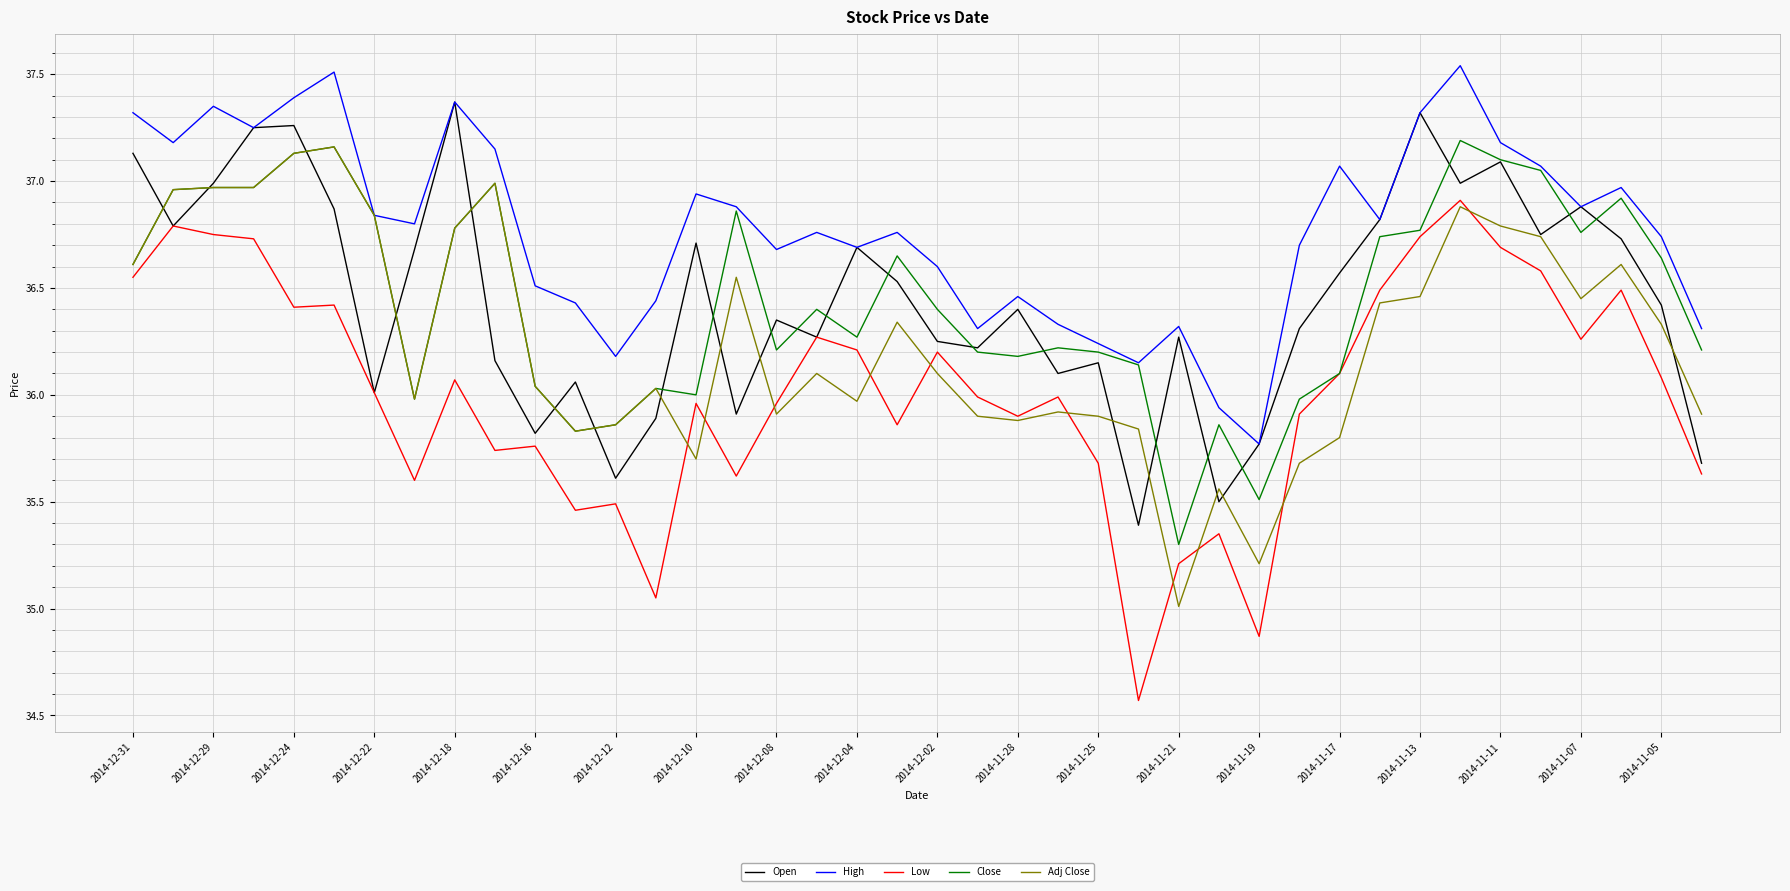

At how many categories does at least one series exceed 36?

38